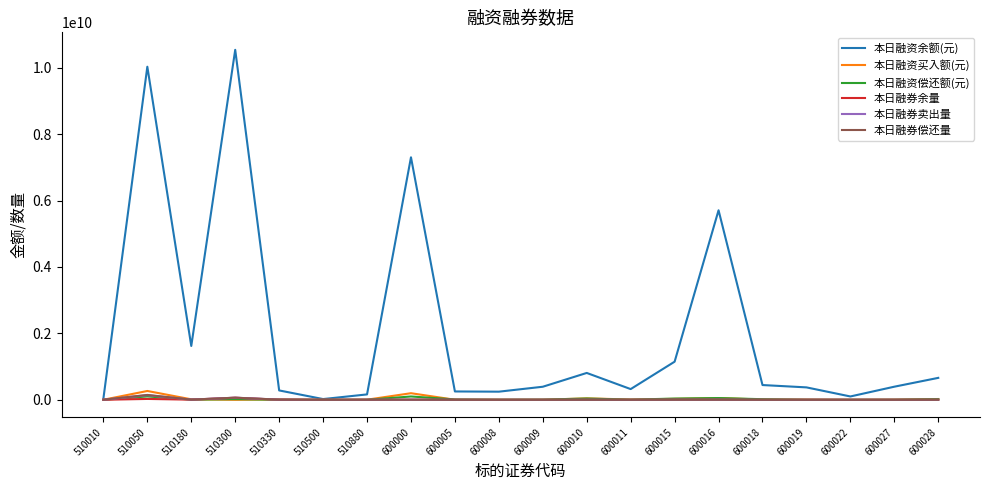

The 本日融资买入额(元) series shows 5205402 at 600019. True or false?

True